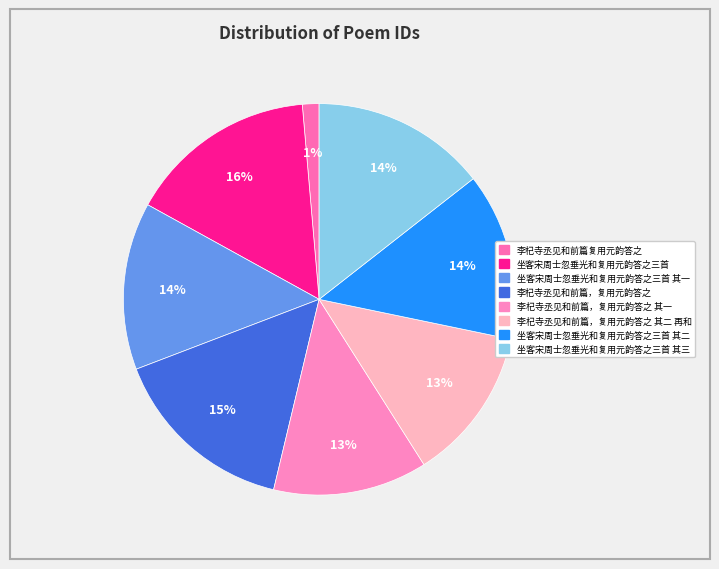

Count the number of slices in the pie.

8